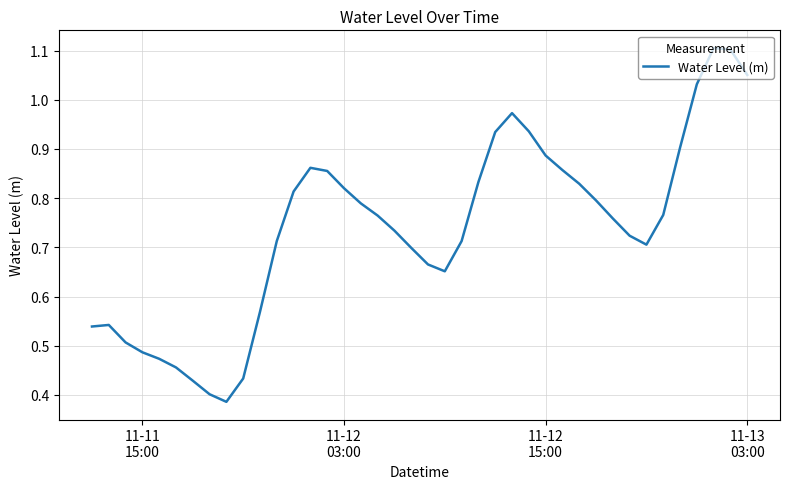

True or false: the data has more than 1 interior local peaks.

True